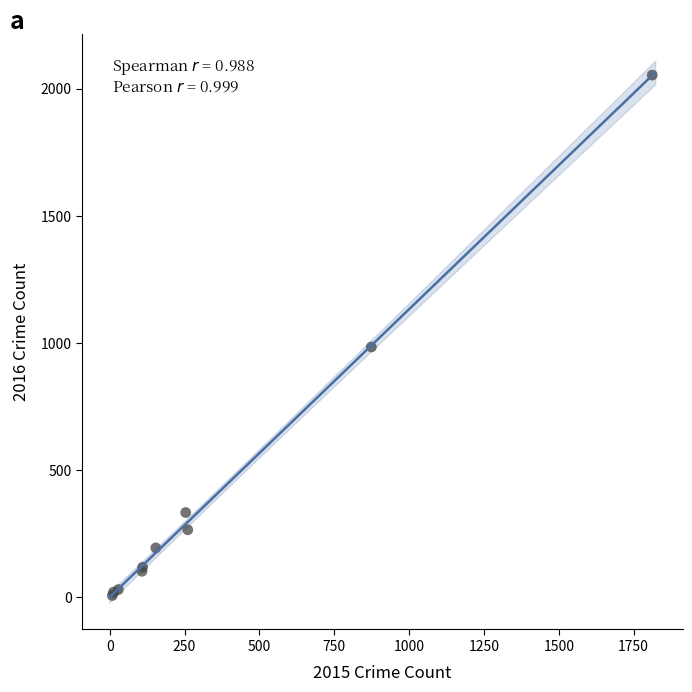

What Y value in the scatter plot is closest to 1030?

984